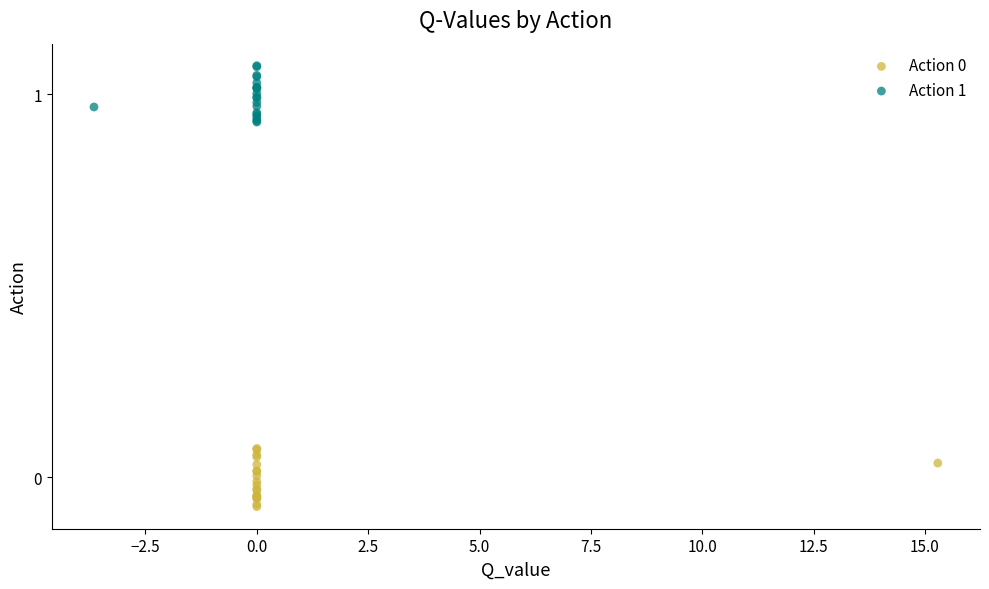

Which series contains the highest Y value?

Action 1